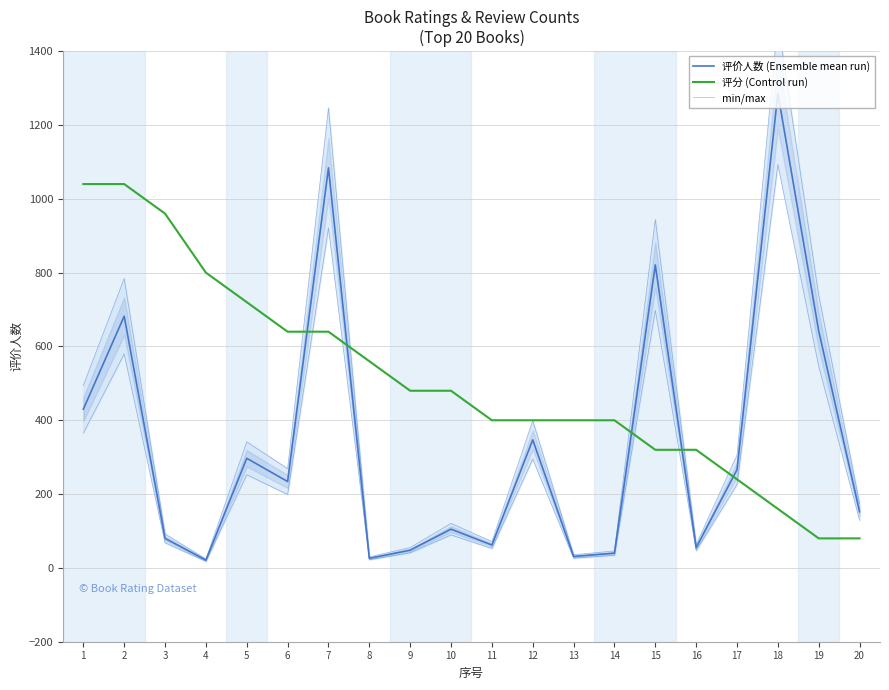

List the series in order of their overall mean, lowest first.

评价人数 (Ensemble mean run), min/max, 评分 (Control run)